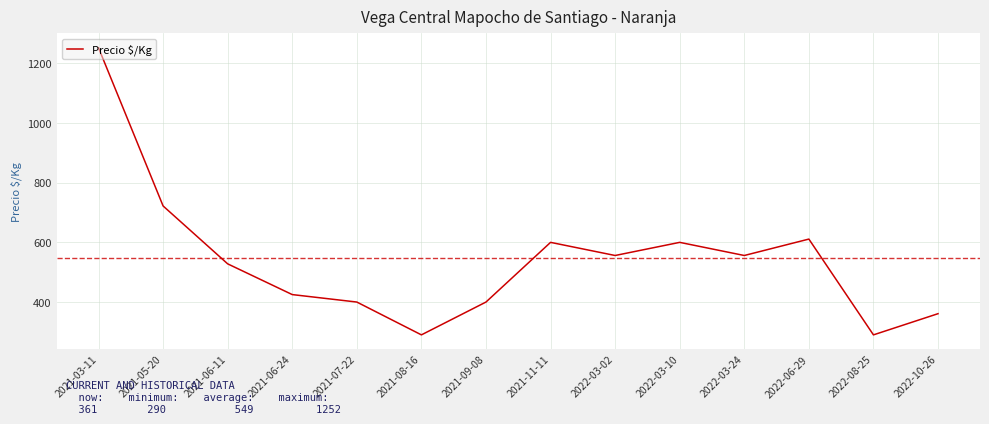

True or false: the data shows 833 at 2022-03-10.

False